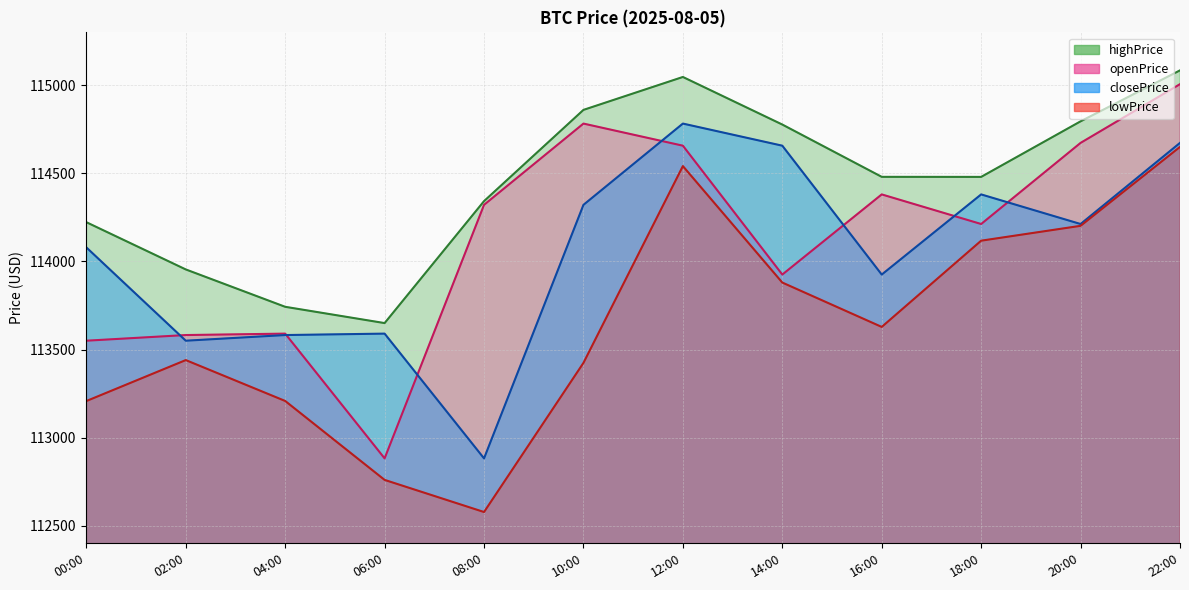

True or false: closePrice and lowPrice cross at least once.

False